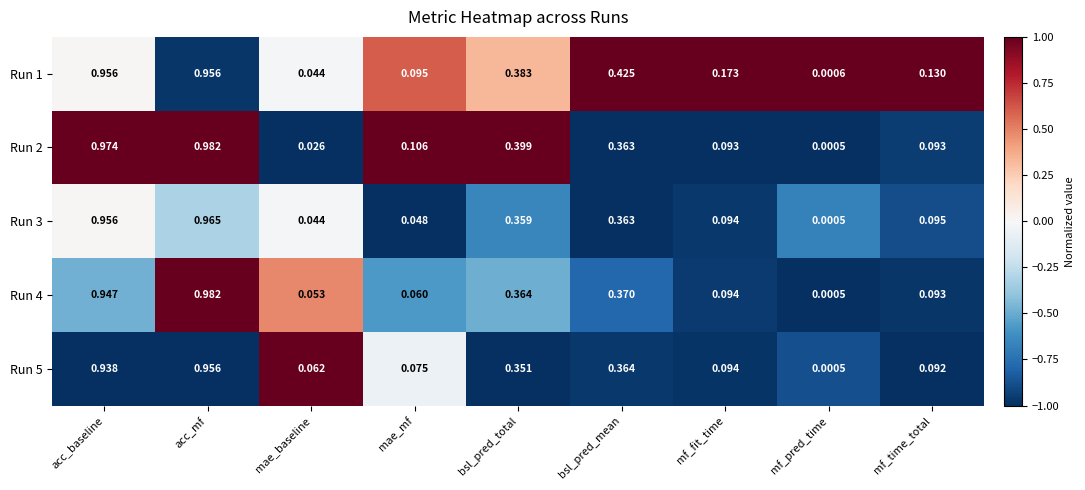

At which category is the sum across all series the highest?

acc_mf